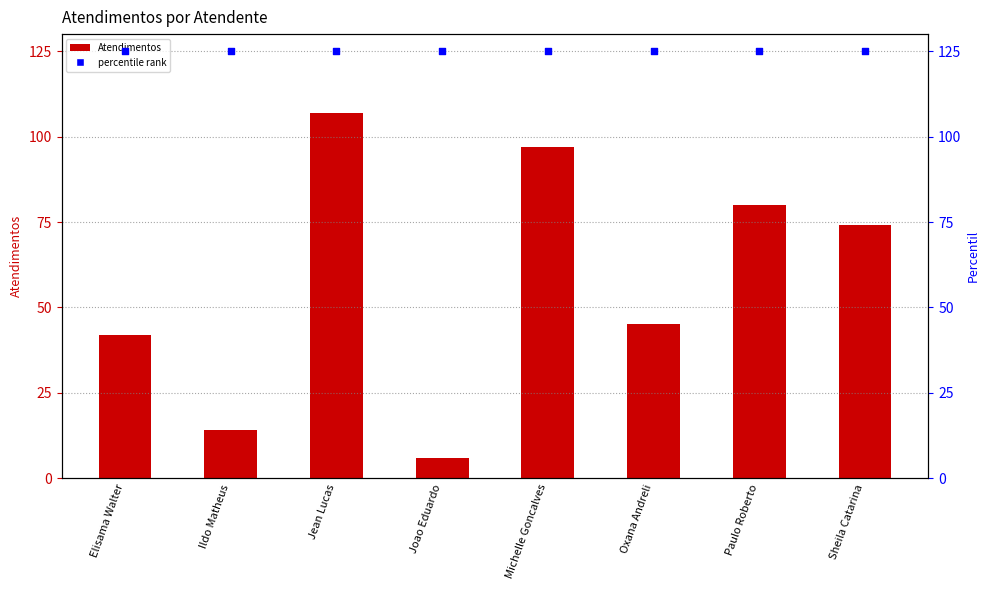

Which series has the largest Y range (max minus min)?

Atendimentos